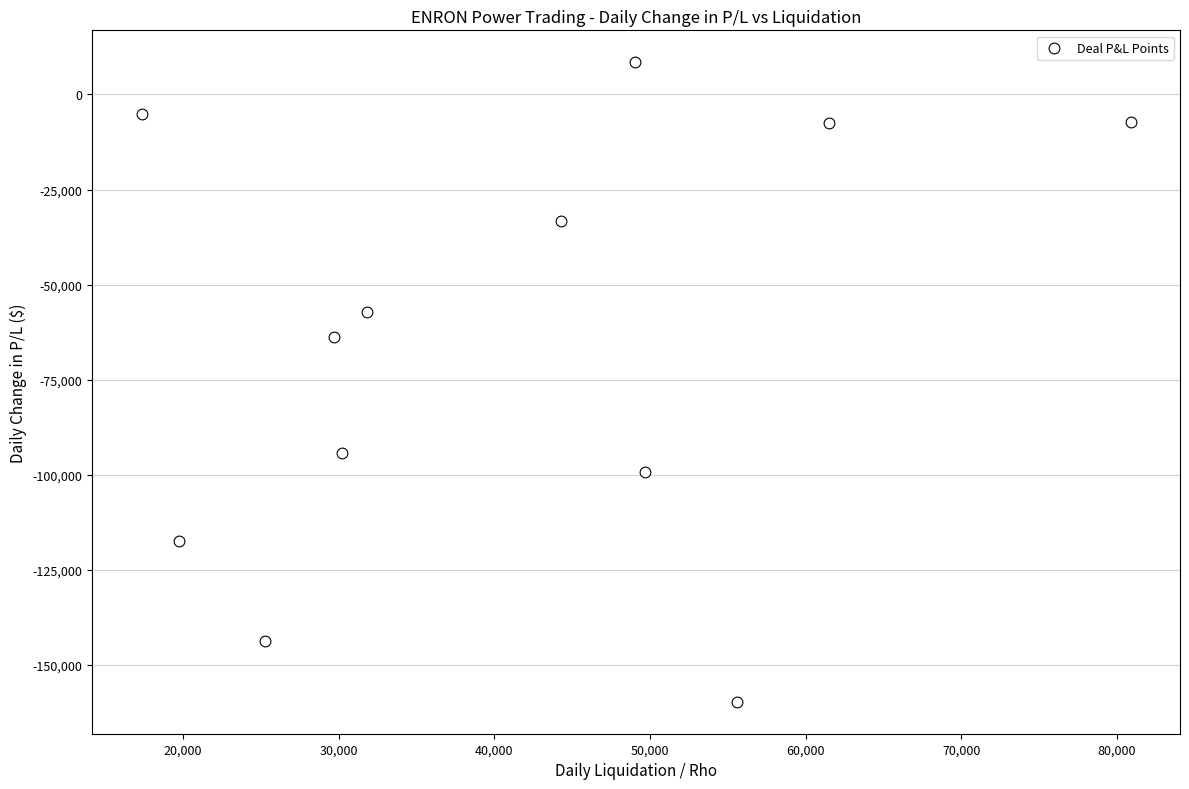

What is the range of X values (max minus min)?

63550